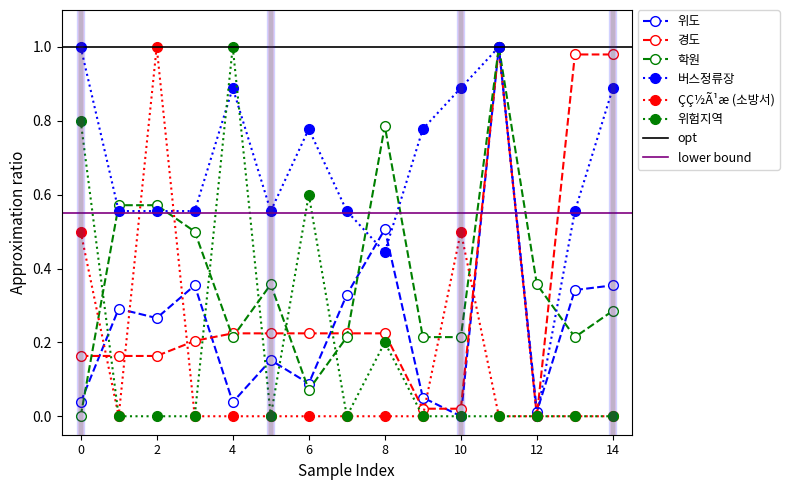

In 위도, how many points are higher than both neighbors (excluding endpoints)?

5